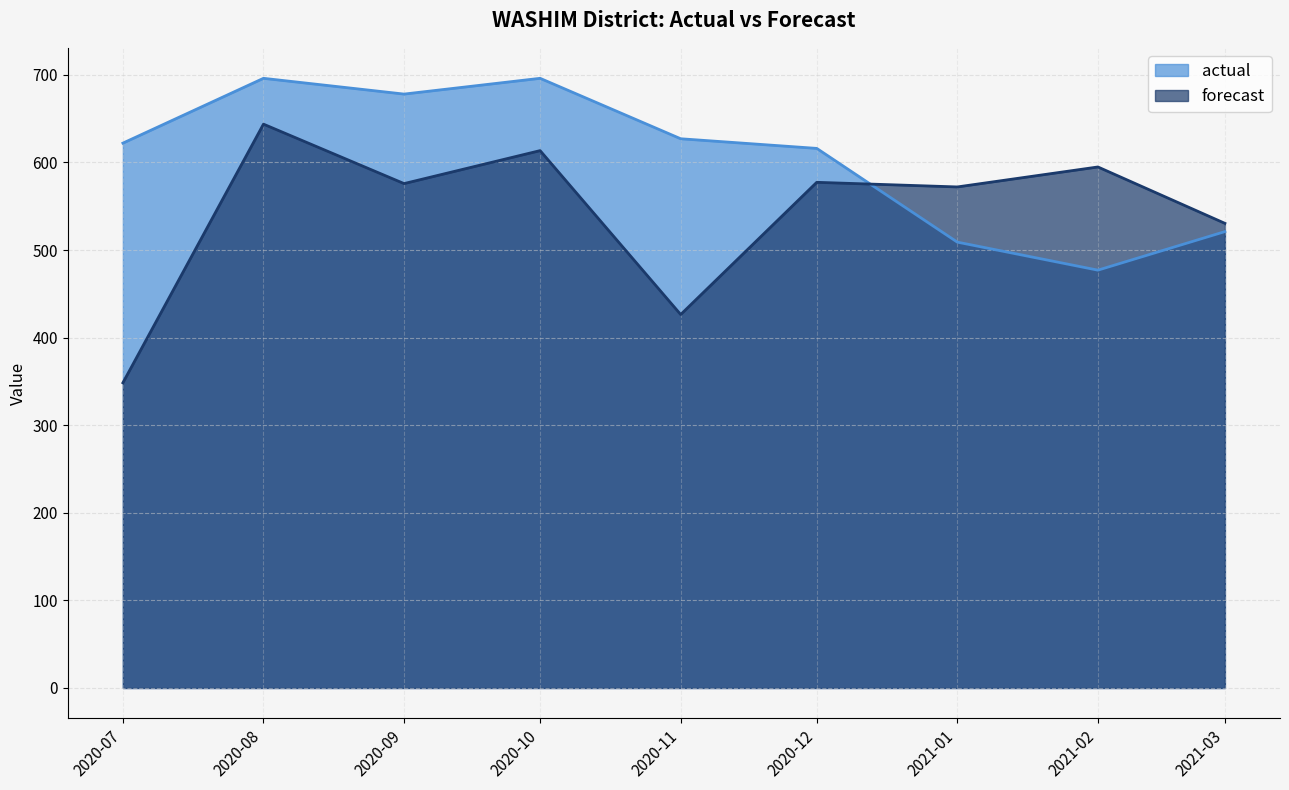

Between which two adjacent categories do forecast and actual first intersect?

2020-12 and 2021-01